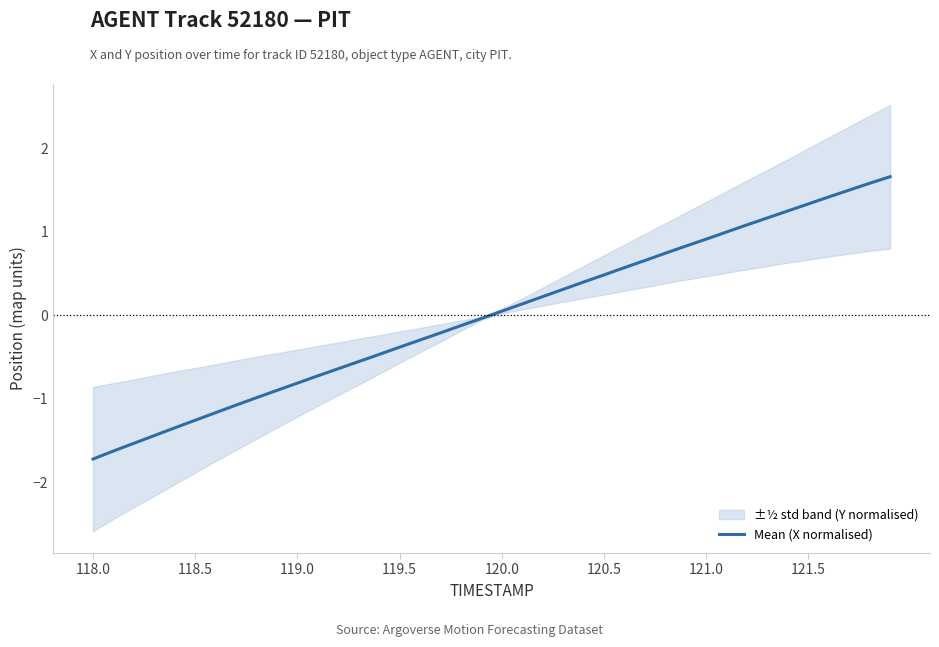

What is the value of the 15th point from the left?

-0.5